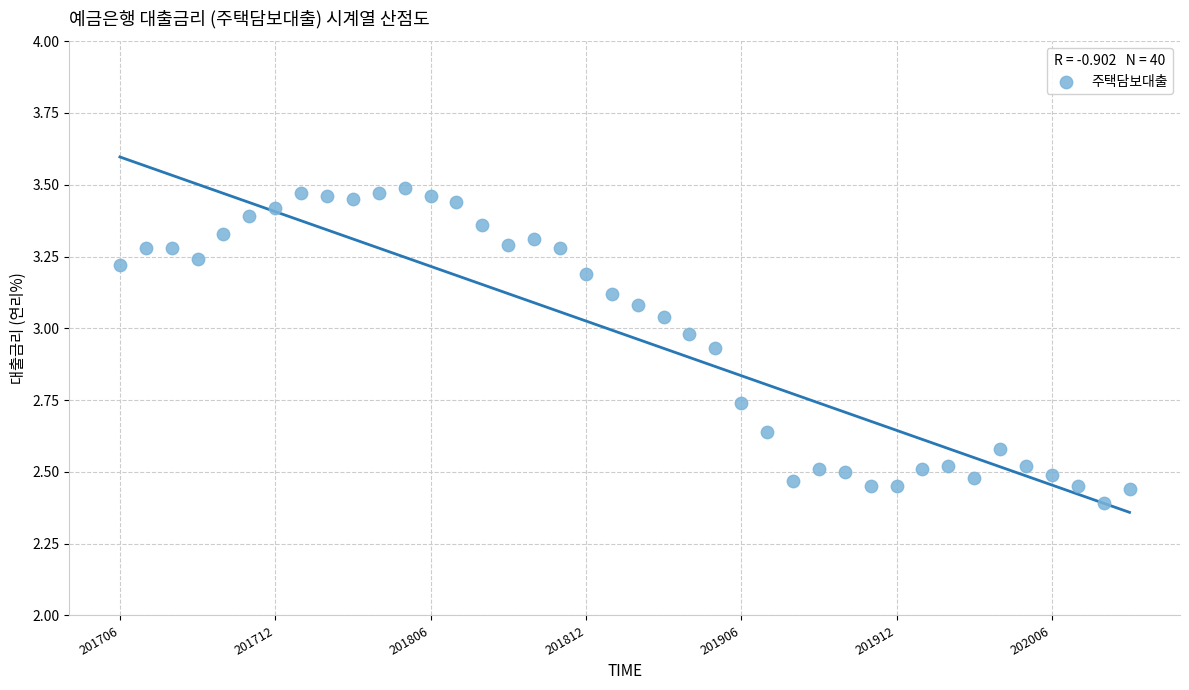

What is the range of Y values (max minus min)?

1.1